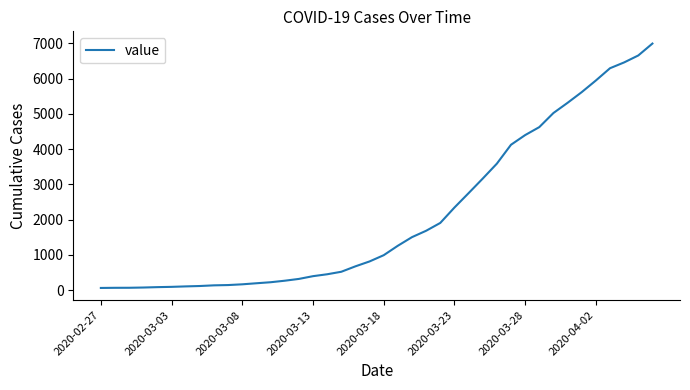

Count the number of data series in this chart.

1